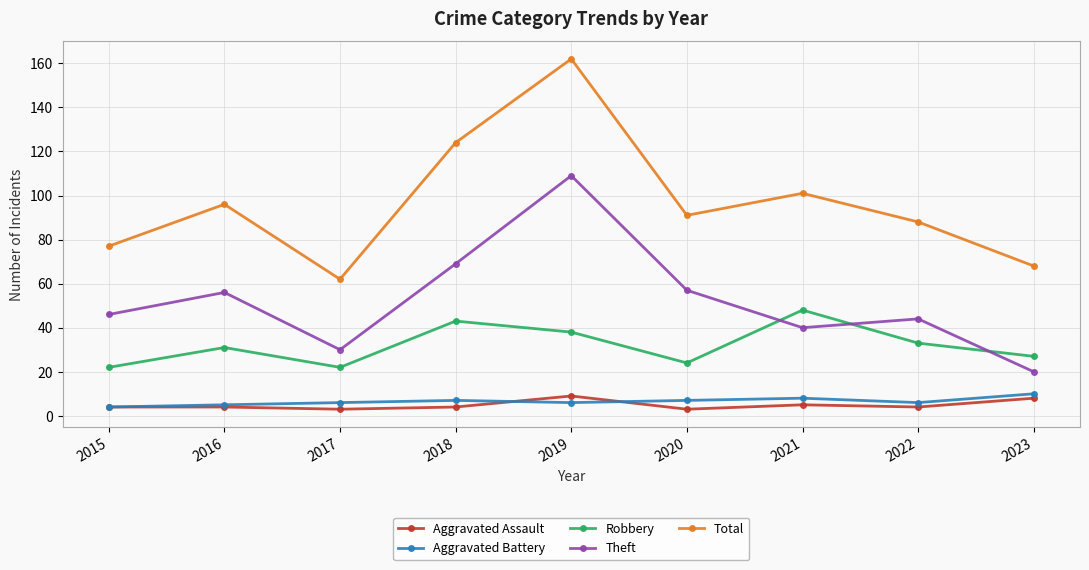

True or false: Total and Robbery cross at least once.

False